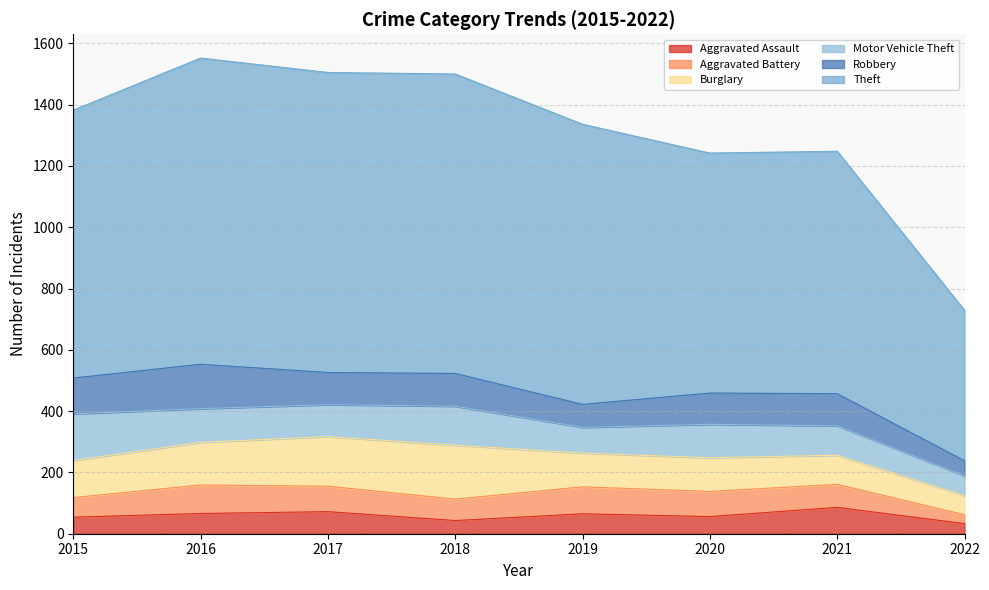

At which category is the sum across all series the highest?

2016